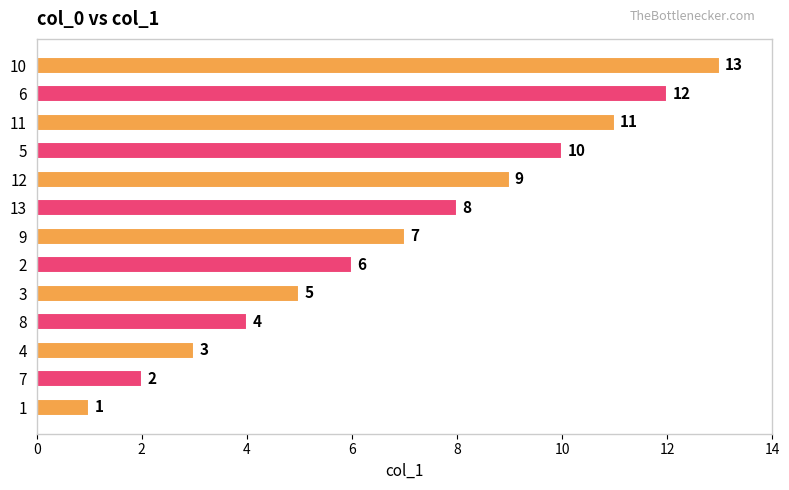

The chart shows a value of 2 at 6. True or false?

False